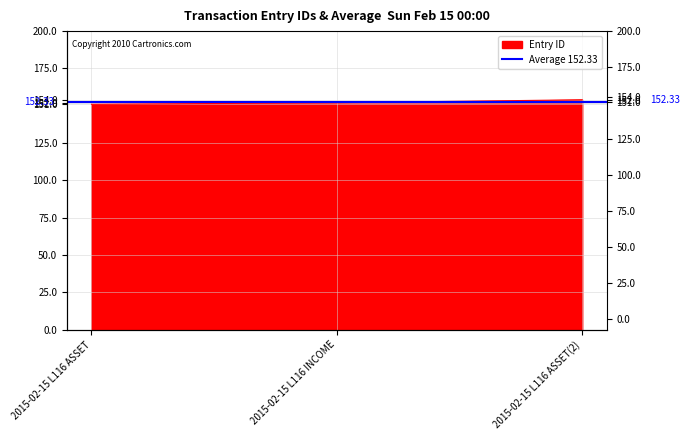

What is the ratio of the value at 2015-02-15 L116 INCOME to the value at 2015-02-15 L116 ASSET?

1.0